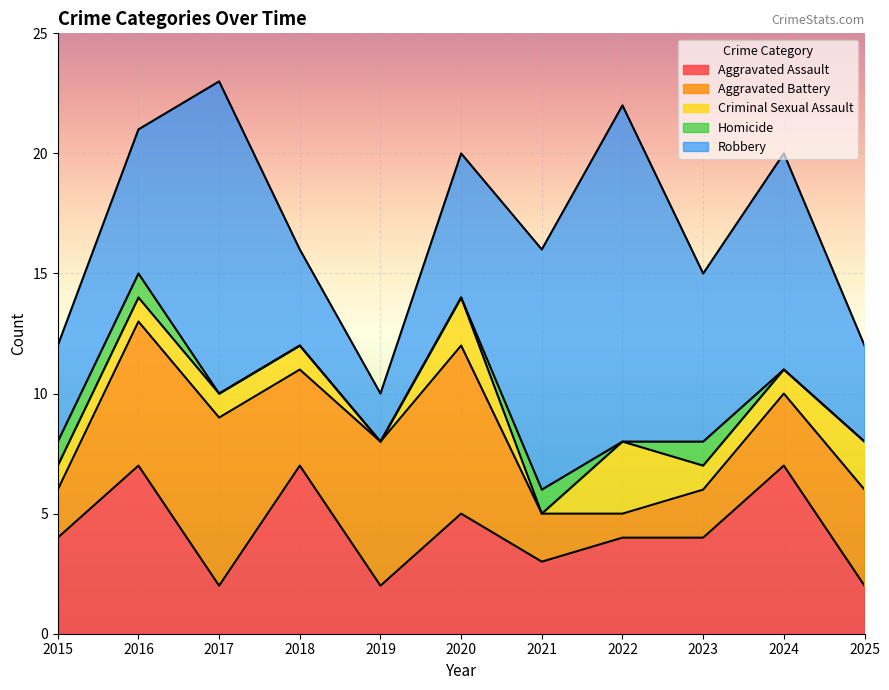

True or false: Homicide and Aggravated Assault intersect in this chart.

False